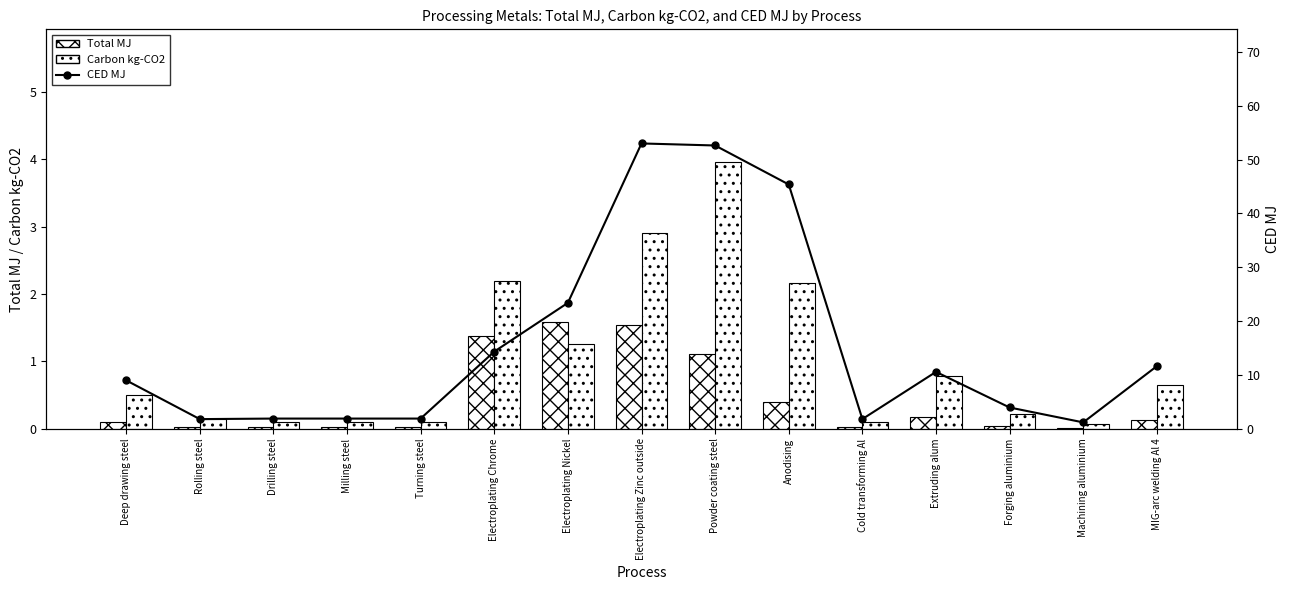

Reading left to right, extract all data points from this chart.

Total MJ: 0.1	0.0	0.0	0.0	0.0	1.4	1.6	1.5	1.1	0.4	0.0	0.2	0.0	0.0	0.1
Carbon kg-CO2: 0.5	0.1	0.1	0.1	0.1	2.2	1.3	2.9	4.0	2.2	0.1	0.8	0.2	0.1	0.6
CED MJ: 9.0	1.8	1.9	1.9	1.9	14.3	23.4	53.0	52.6	45.4	1.8	10.6	3.9	1.2	11.6